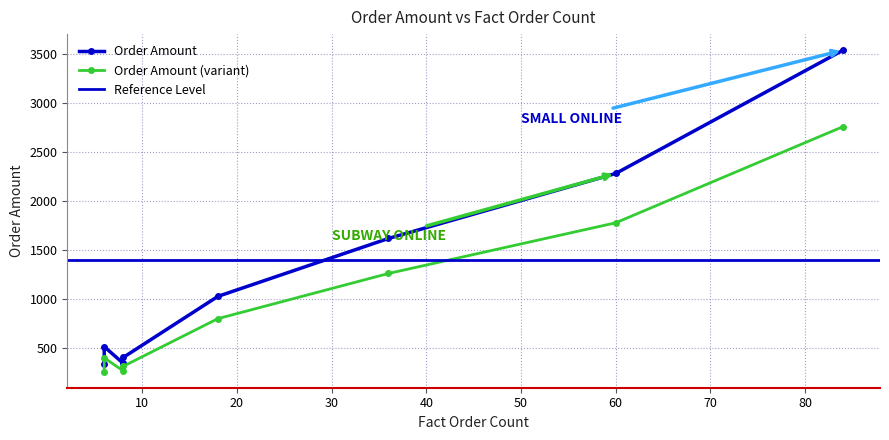

Rank the categories by value from lowest to highest.

AVENUE ONLINE, COFFEE ONLINE, HOTMILK ONLINE, FORTRAN ONLINE, SAMPA ONLINE, RAP ONLINE, SUBWAY ONLINE, SMALL ONLINE